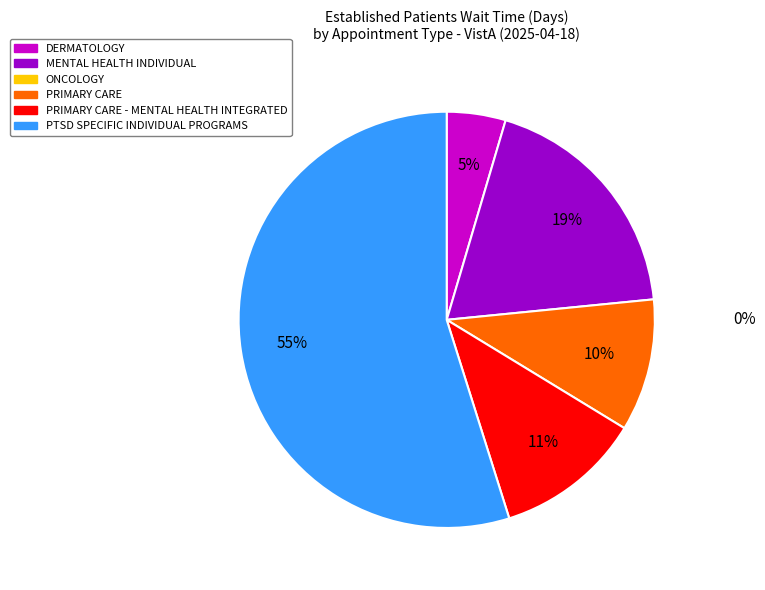

To the nearest percent, what is the difference between the largest and smallest slice percentages?

50%